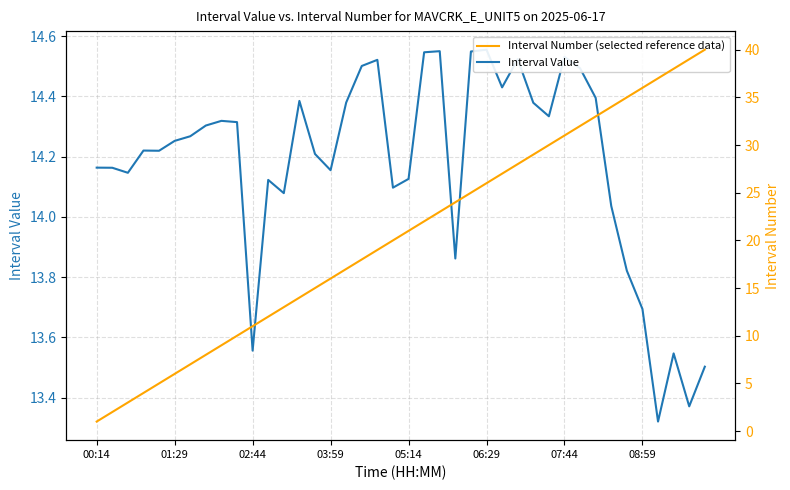

At which category does the chart reach its minimum across all series?

00:14